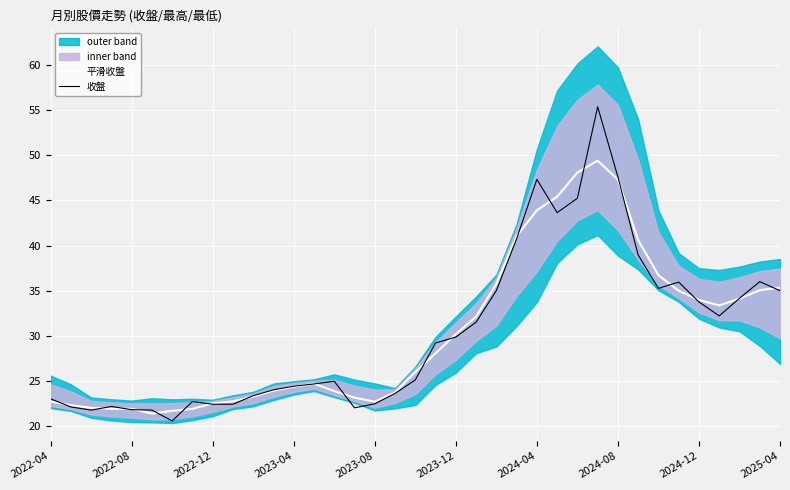

What is the highest value of the 收盤 series?

55.4